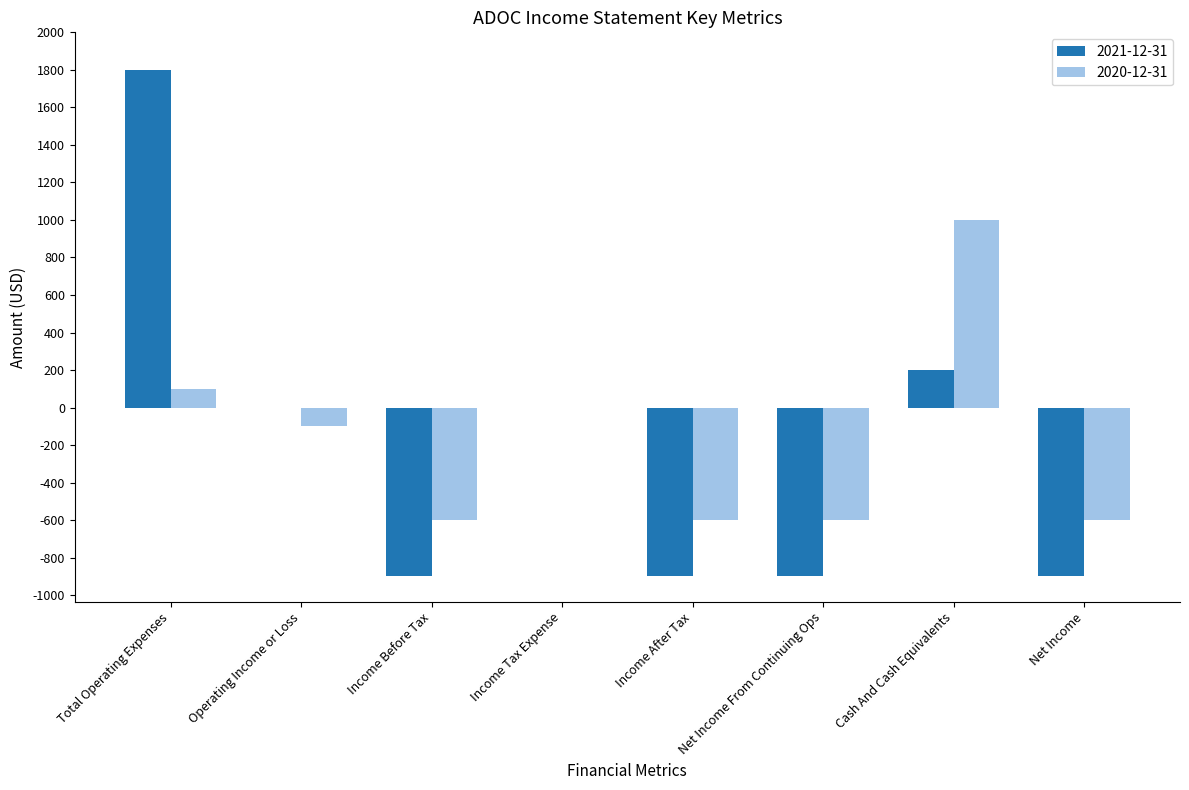

The 2021-12-31 series shows 1800 at Total Operating Expenses. True or false?

True